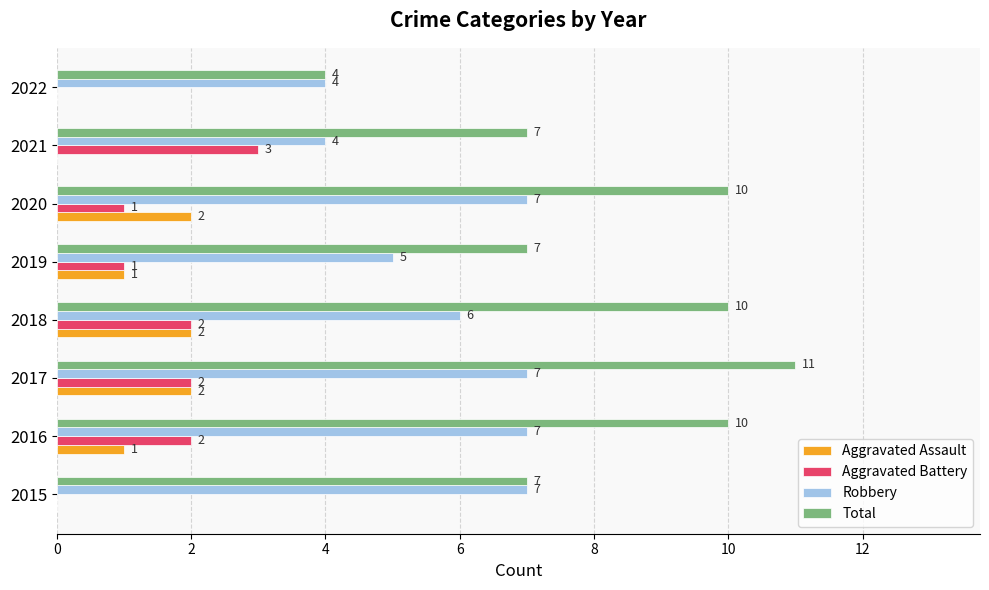

What is the maximum value shown in the chart?

11